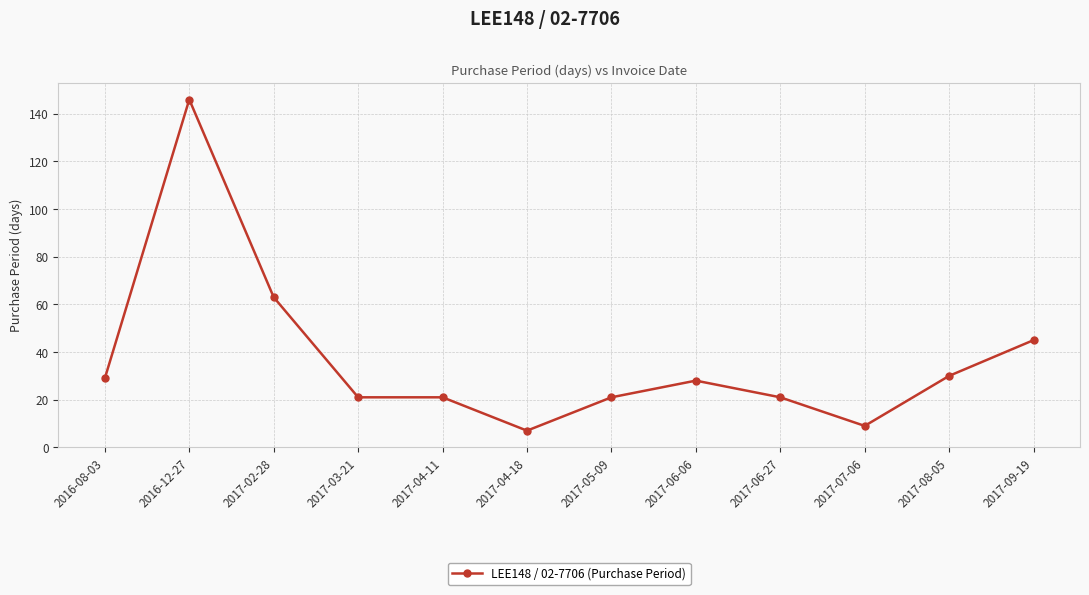

What is the minimum value shown in the chart?

7